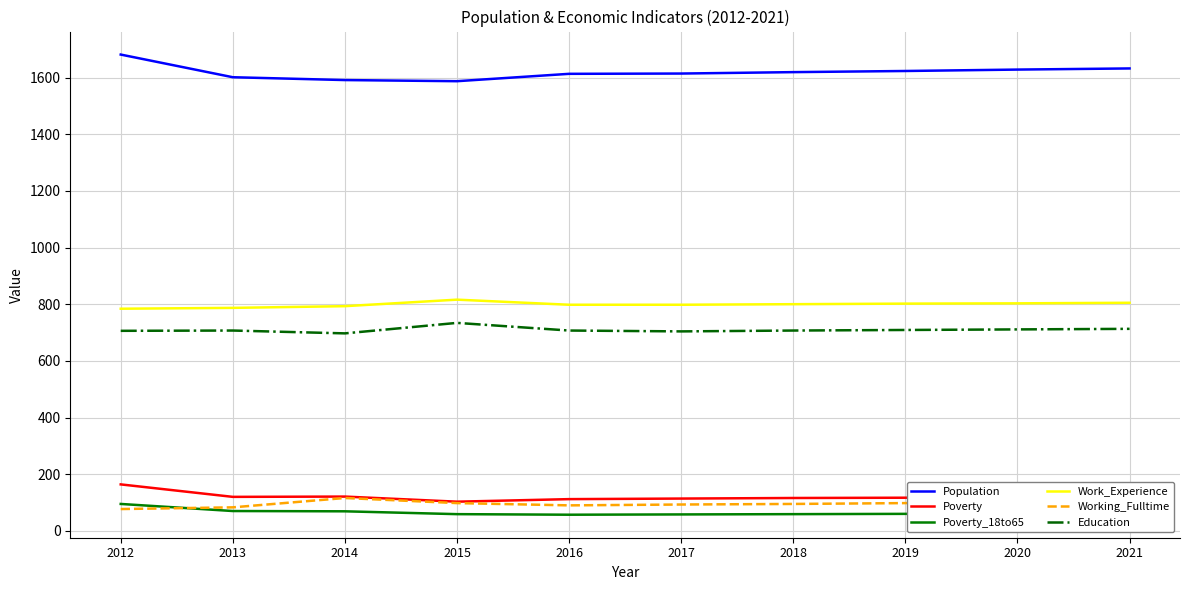

How many categories are shown in the chart?

10